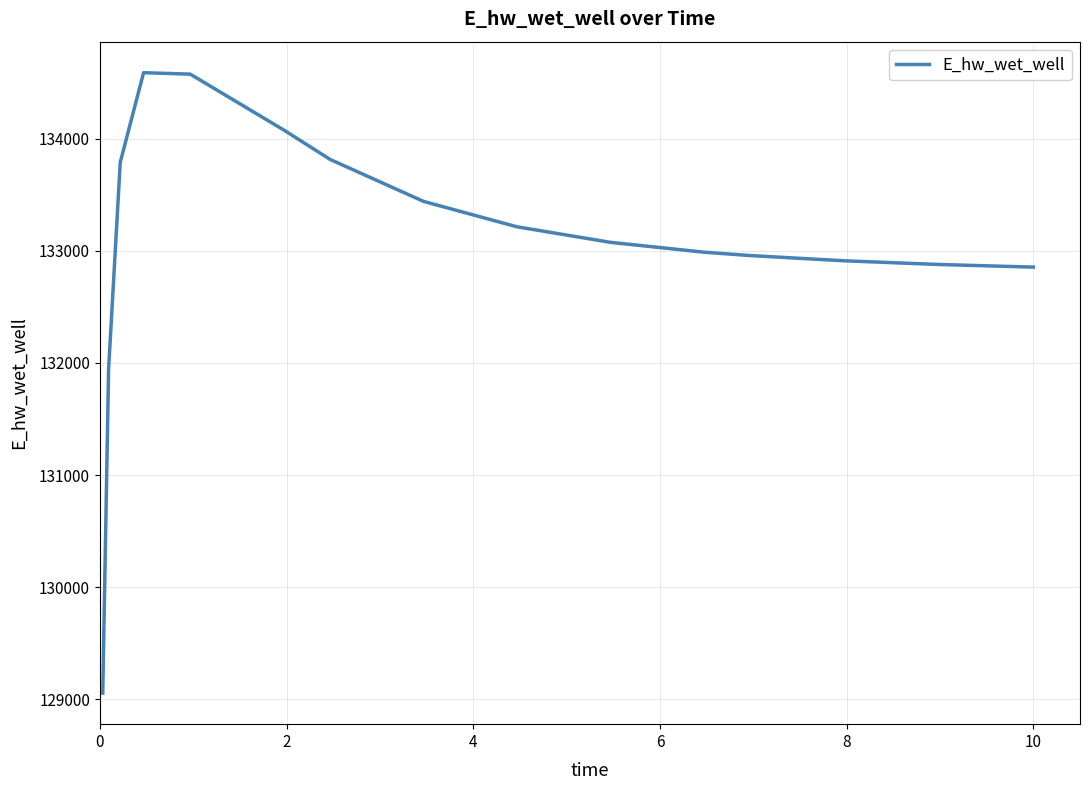

What is the sum of all values?

2129010.8